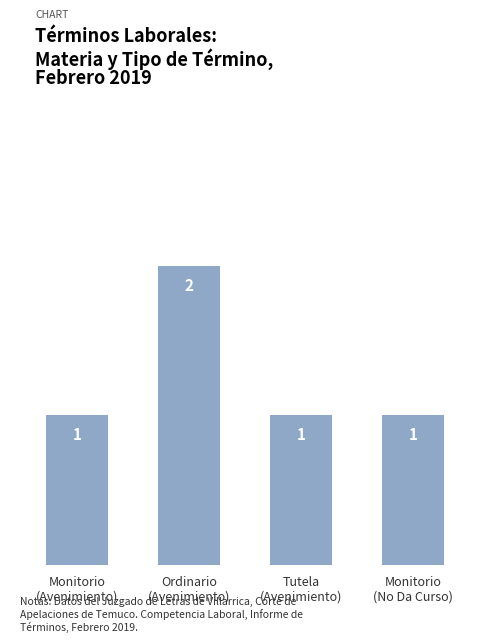

How many values are between 1 and 2?

4